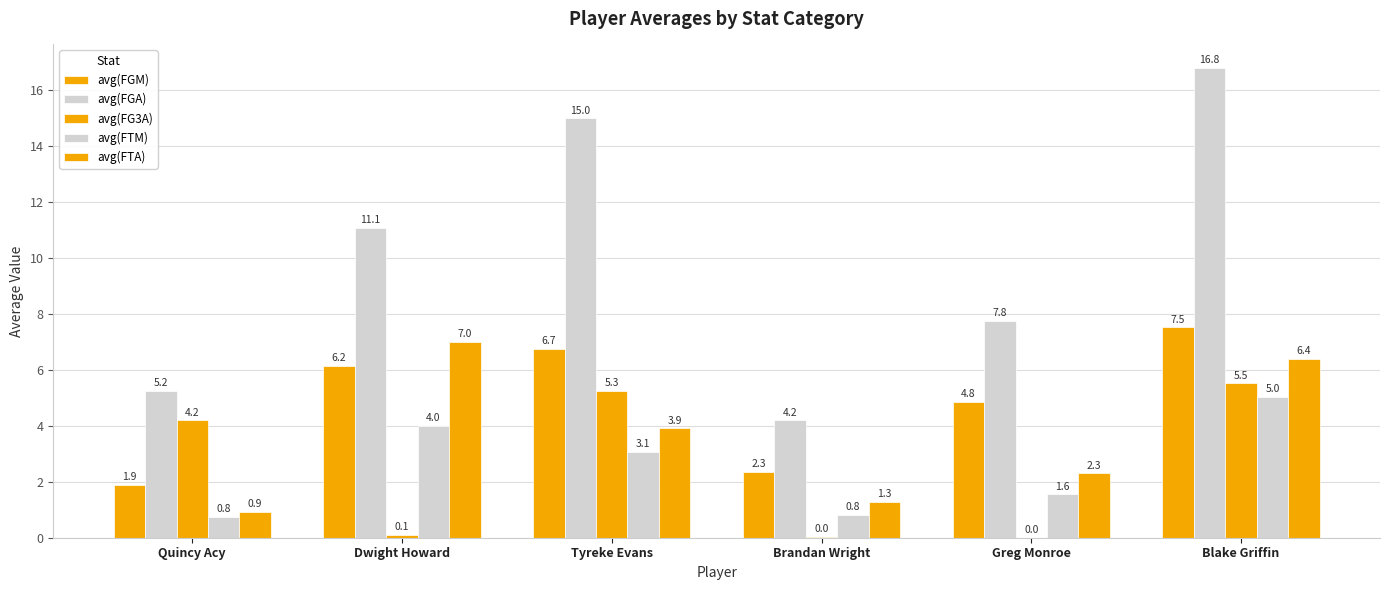

How many data points in avg(FTM) are above 3?

3